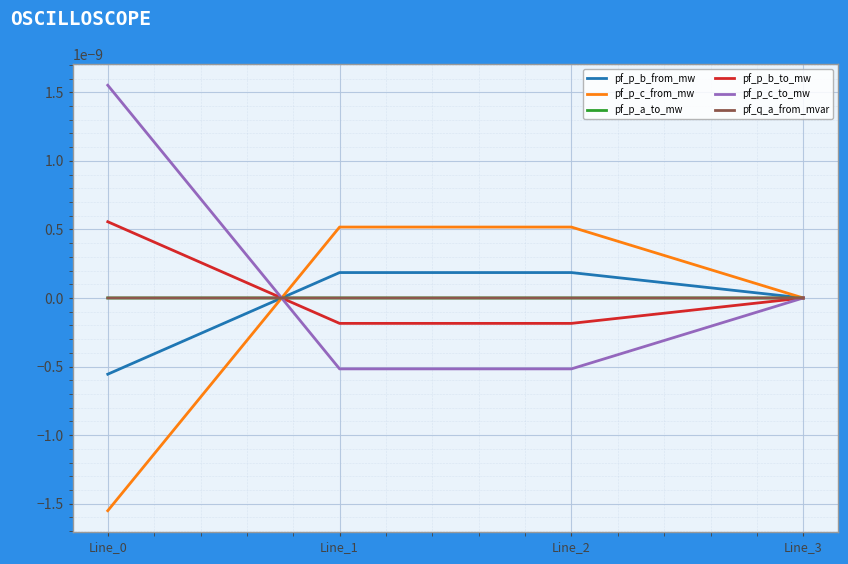

The value of pf_p_c_to_mw at Line_2 is -0.0. True or false?

True